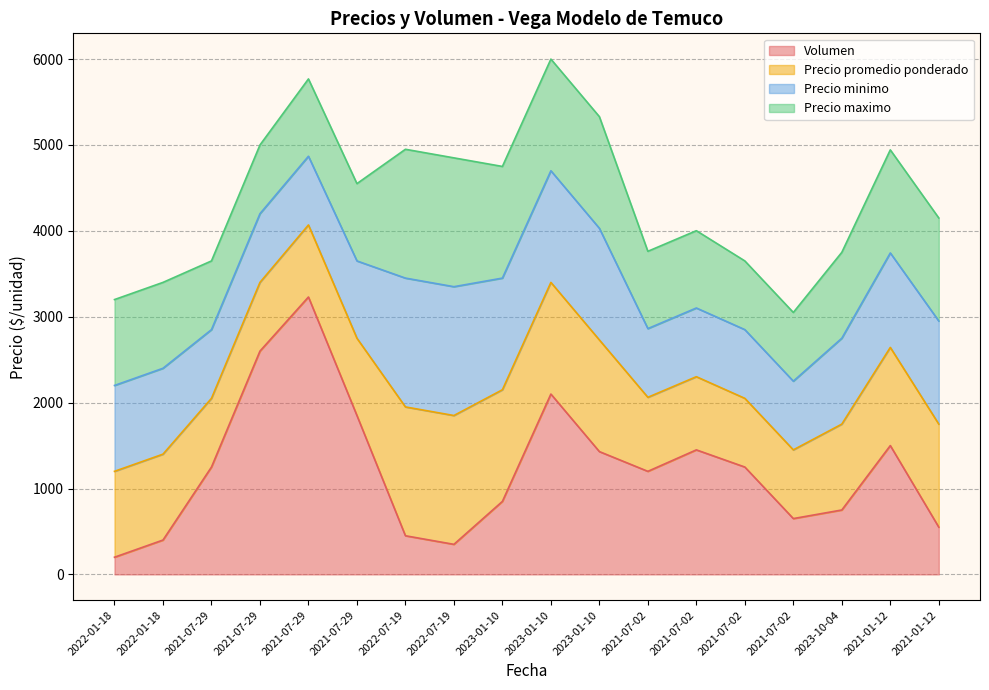

How many lines are shown in the chart?

4